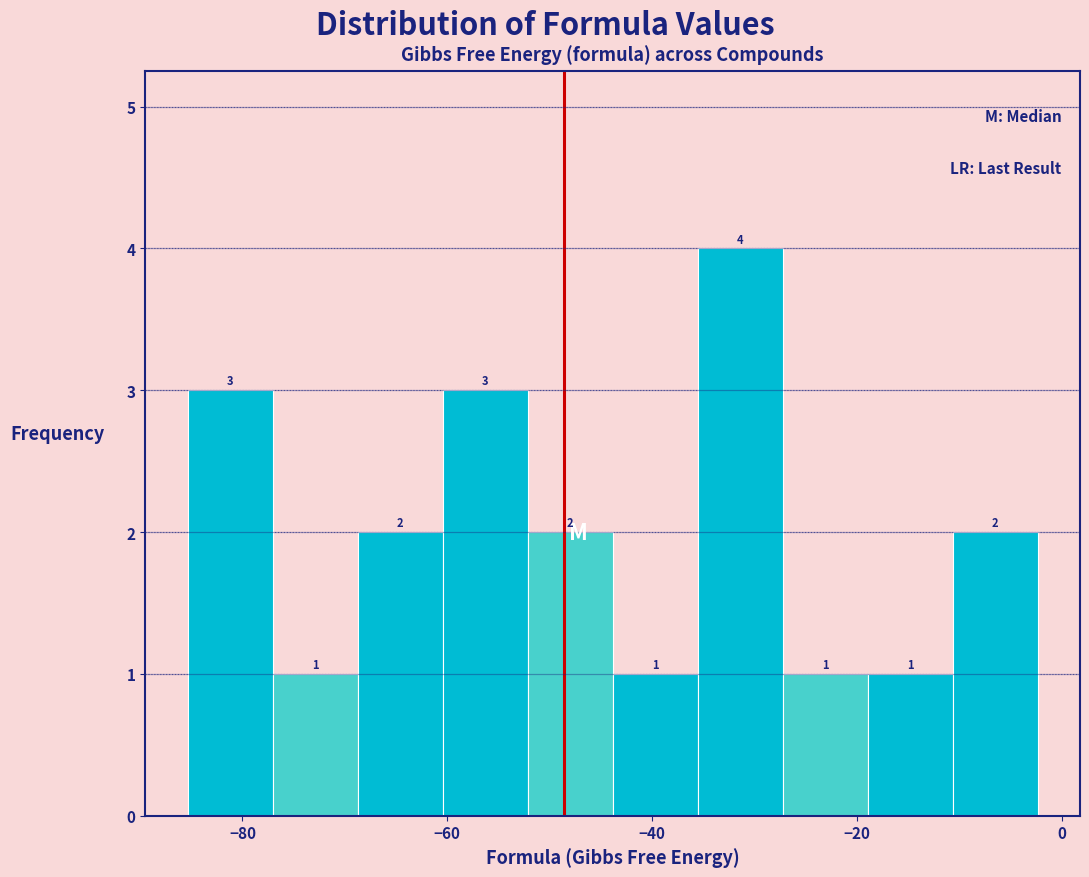

Reading left to right, list every bar in this chart as the range it spans on the x-axis followed by its height. The bar edges are not printed on the chart, so give them approximately, as read against the axis.

-86 to -78: 3
-78 to -68: 1
-68 to -60: 2
-60 to -52: 3
-52 to -44: 2
-44 to -36: 1
-36 to -28: 4
-28 to -18: 1
-18 to -10: 1
-10 to -2: 2